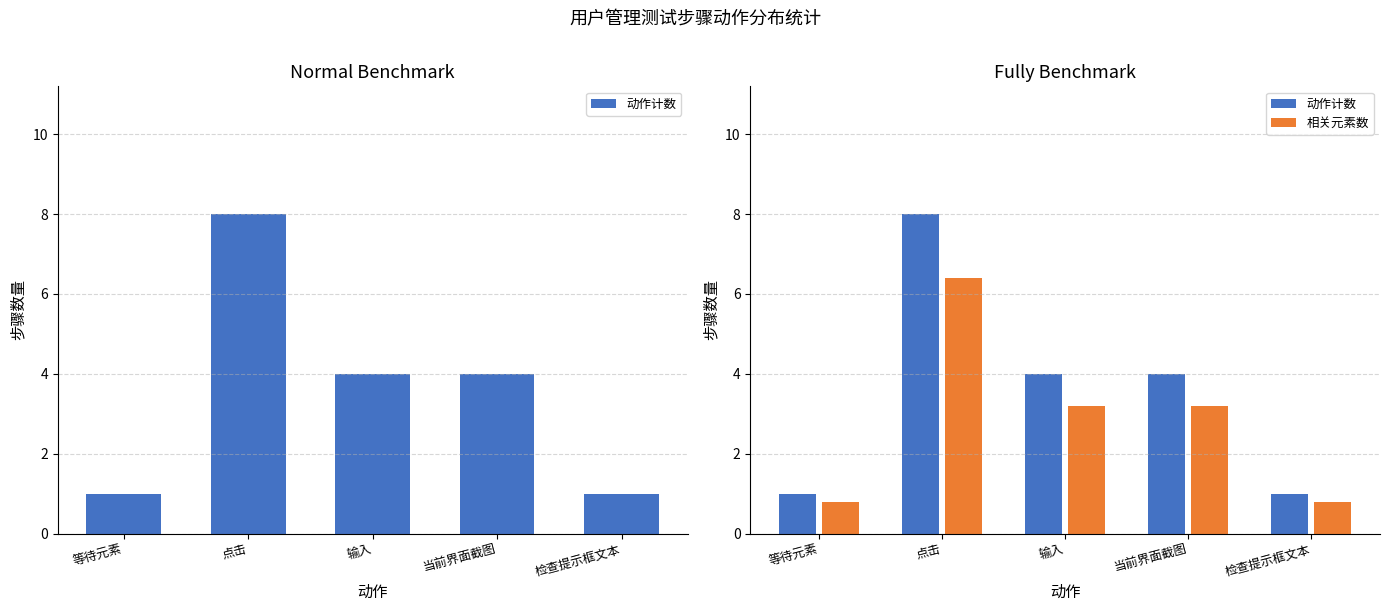

Reading left to right, transcribe all the data shown in this chart.

动作计数: 1.0	8.0	4.0	4.0	1.0
相关元素数: 0.8	6.4	3.2	3.2	0.8